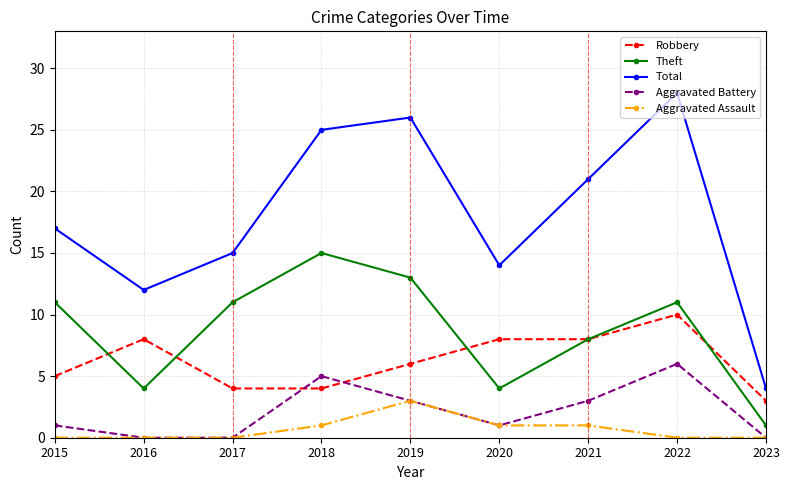

What is the spread (max minus min) of values at 2021?

20